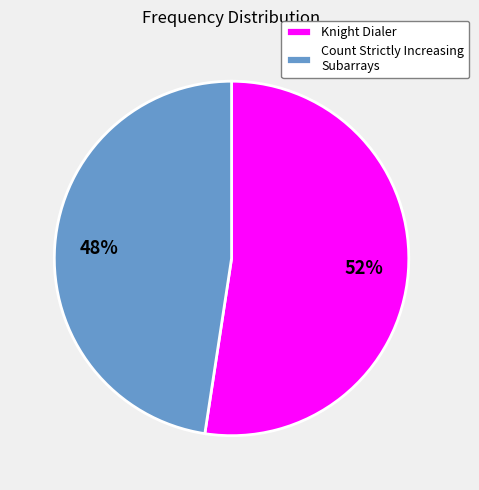

How many slices are in this pie chart?

2